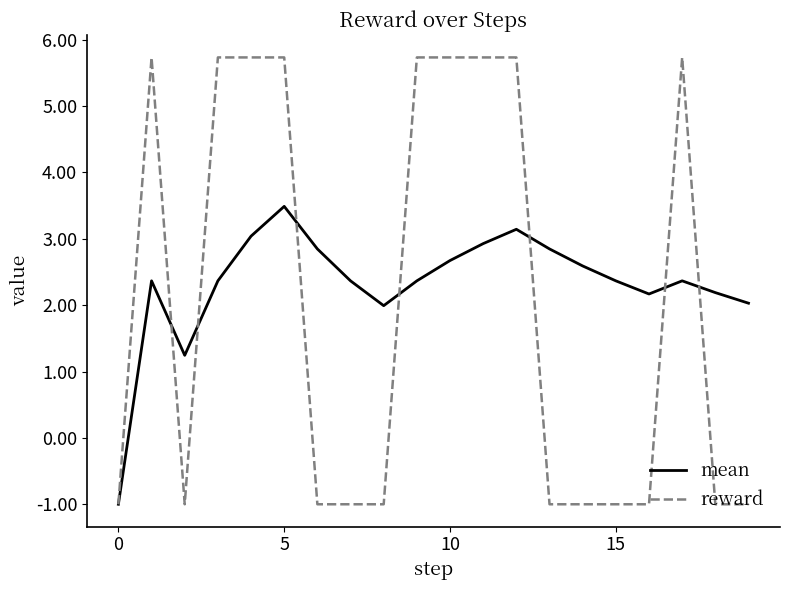

What are all the series names shown in the legend?

mean, reward